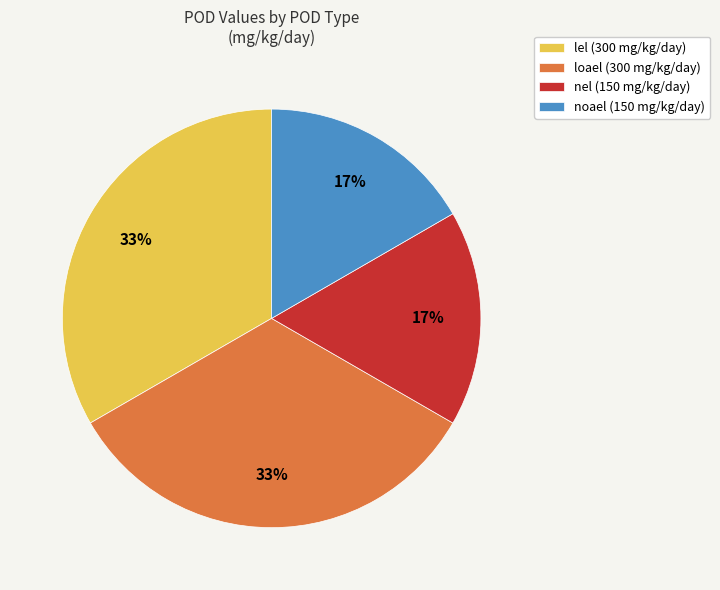

Does lel represent more than half of the total?

No